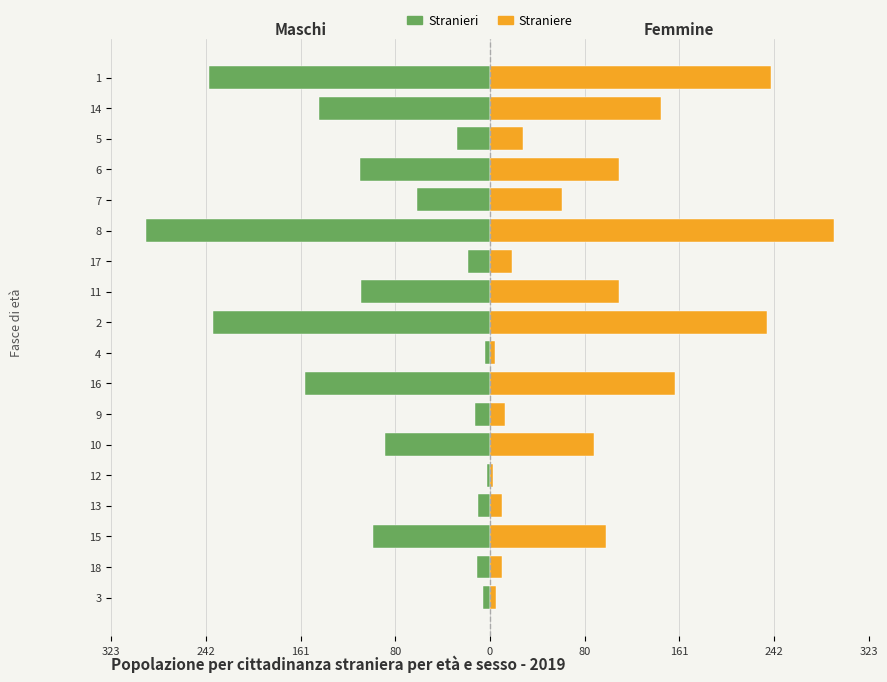

List the series in order of their overall mean, lowest first.

Maschi, Femmine